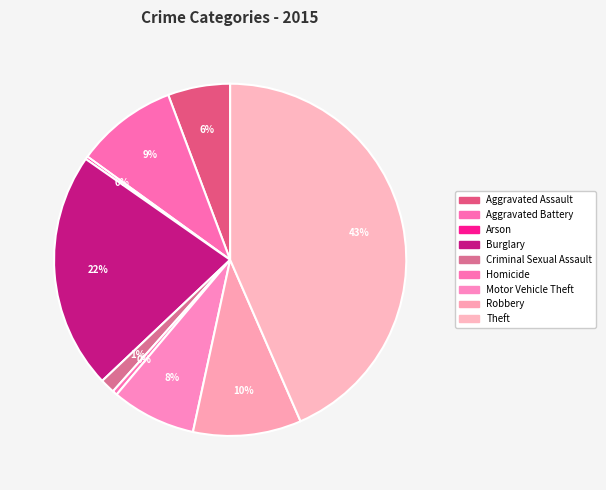

Is there any slice that represents more than half of the pie?

No